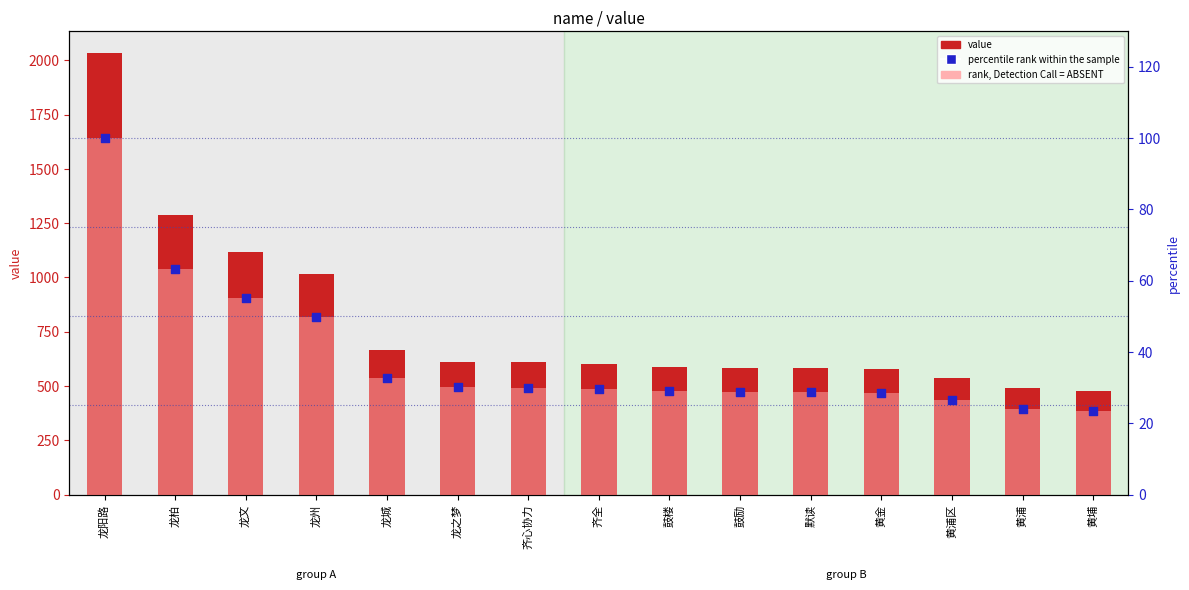

Is the value of percentile rank within the sample at 鼓楼 greater than the value of value at 龙州?

No